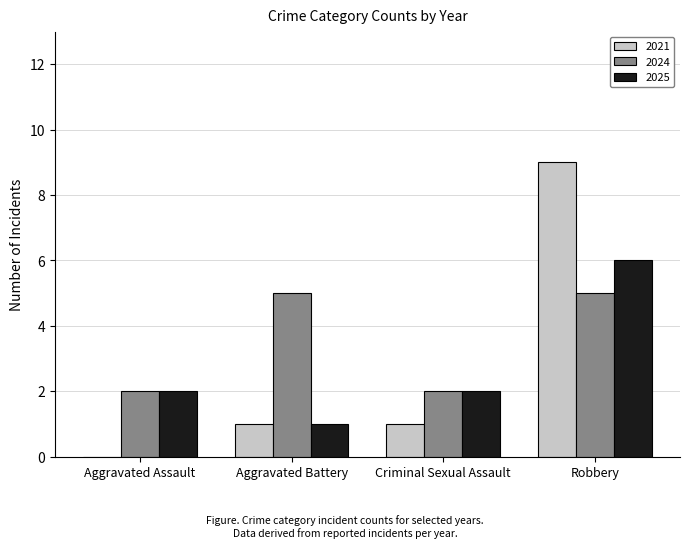

Reading left to right, extract all data points from this chart.

2021: Aggravated Assault=0	Aggravated Battery=1	Criminal Sexual Assault=1	Robbery=9
2024: Aggravated Assault=2	Aggravated Battery=5	Criminal Sexual Assault=2	Robbery=5
2025: Aggravated Assault=2	Aggravated Battery=1	Criminal Sexual Assault=2	Robbery=6